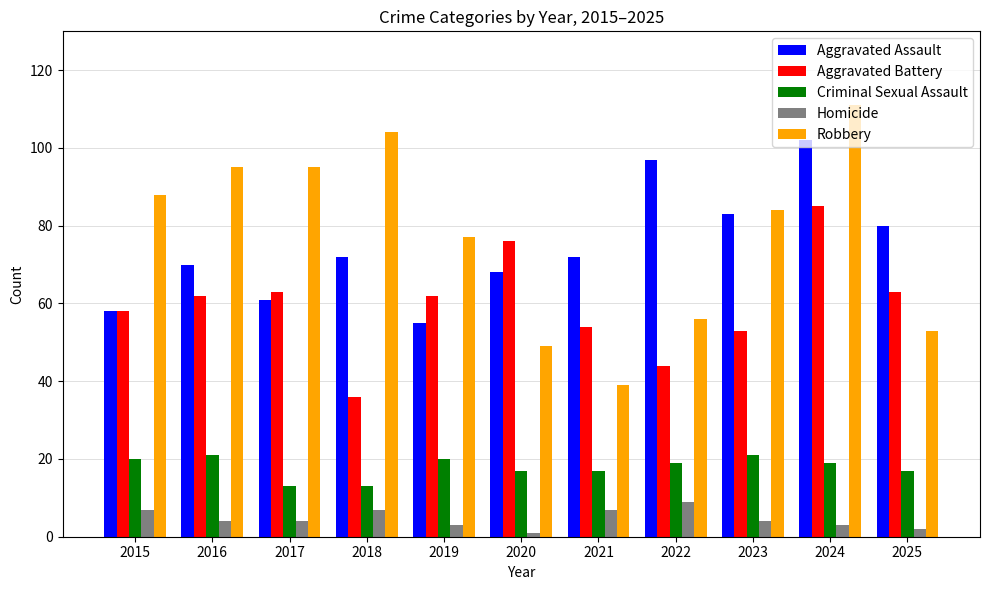

What is the maximum value for Criminal Sexual Assault?

21